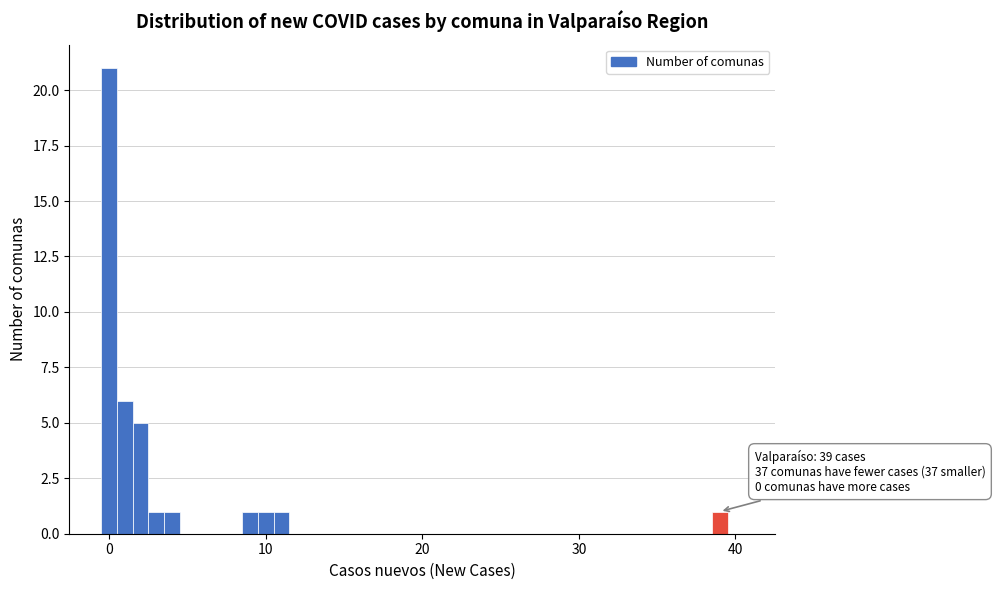

Around what value on the x-axis is the tallest bar? Give the approximate position of its centre, as read against the axis.

0